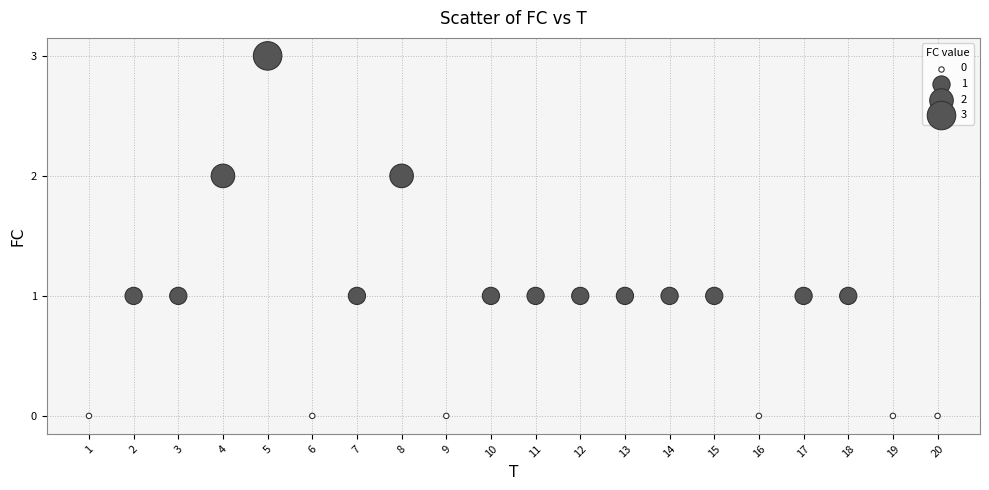

What is the range of X values (max minus min)?

19